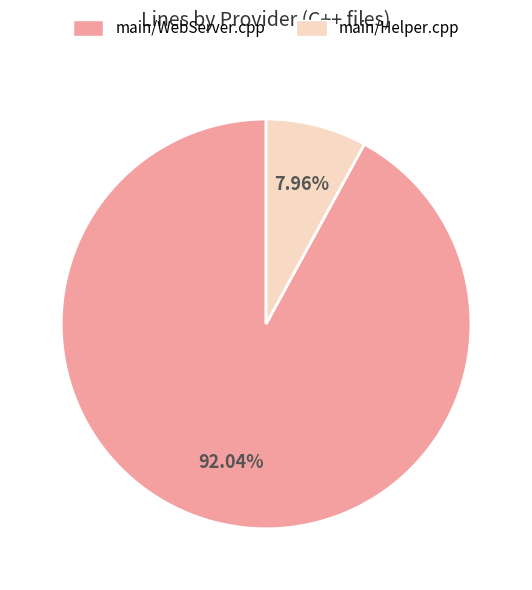

To the nearest percent, what is the average slice percentage?

50%